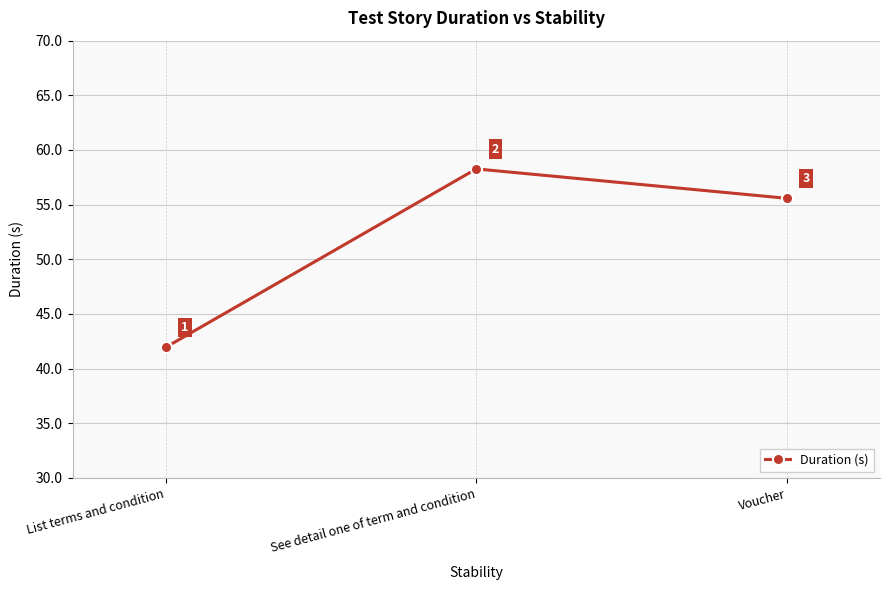

Where is the data nearest to the value 50?

Voucher